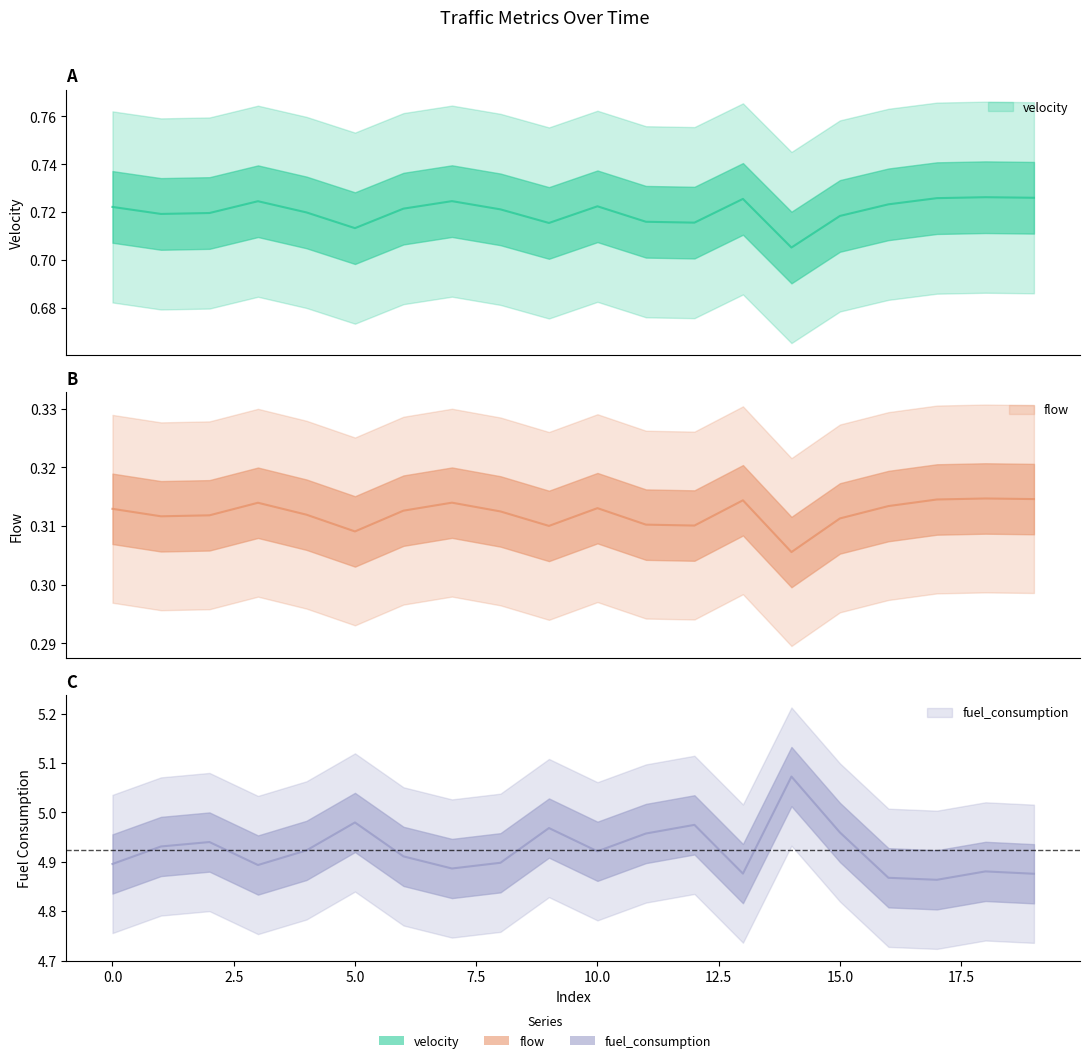

True or false: fuel_consumption has more than 0 interior local peaks.

True